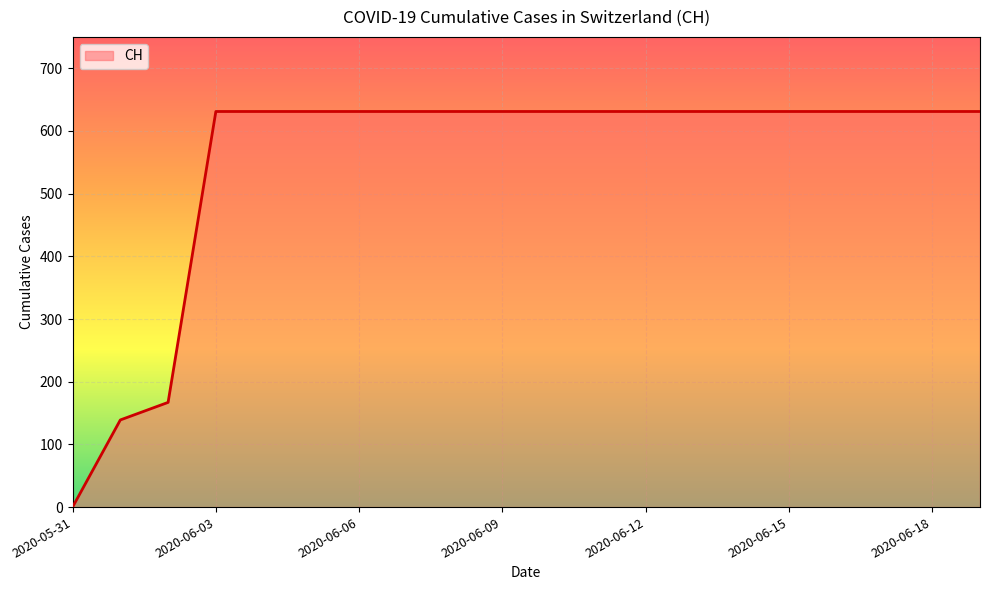

What is the maximum value shown in the chart?

631